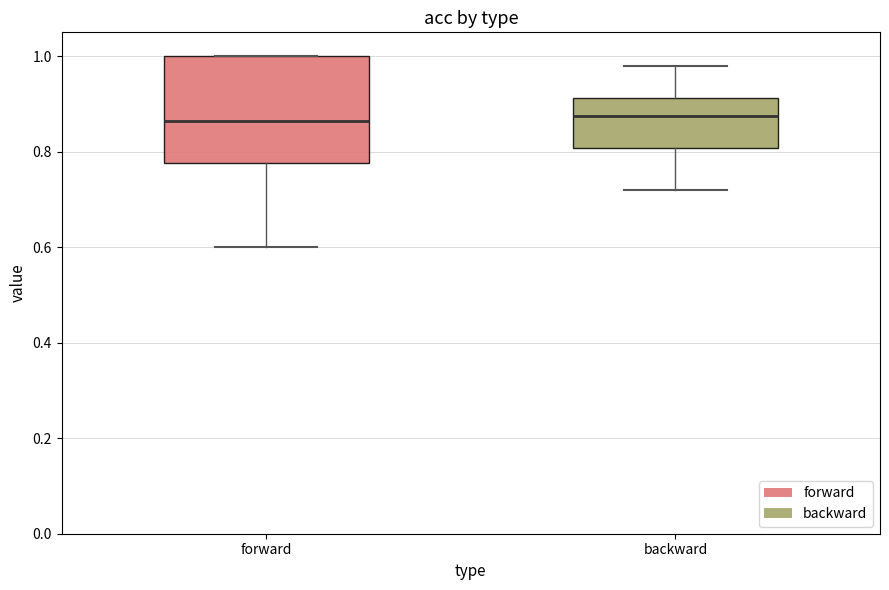

Where is the upper edge of the box for forward on the y-axis? The values are not printed on the chart, so give them approximately, as read against the axis.

1.00